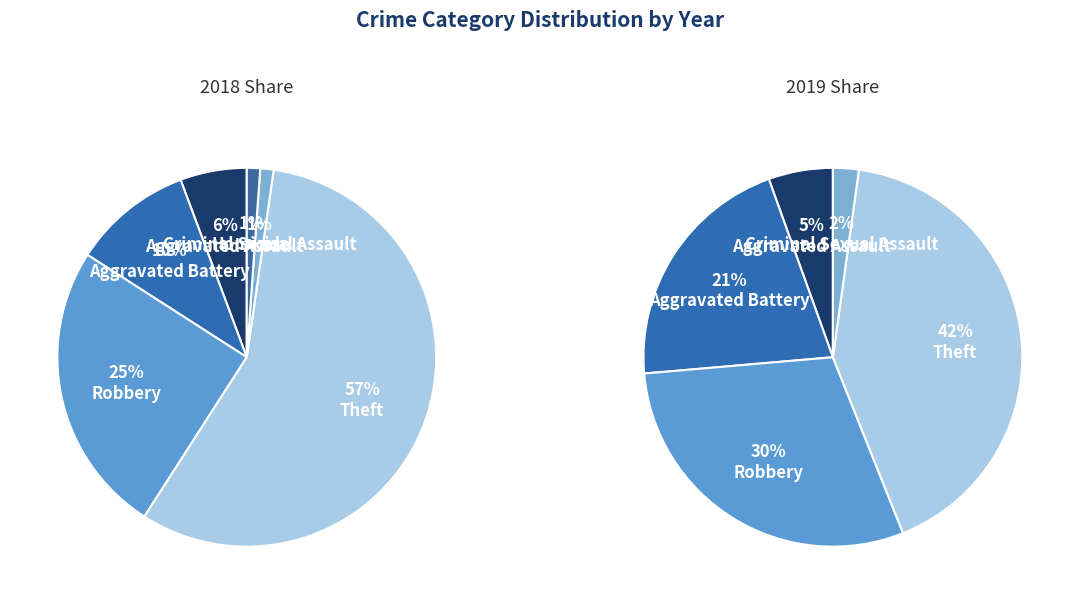

Combined, do values_2019 and 3 account for over 50%?

Yes